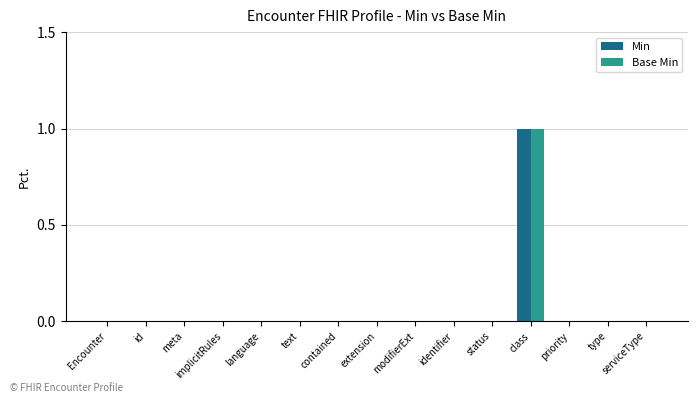

The Min series shows 0 at language. True or false?

True